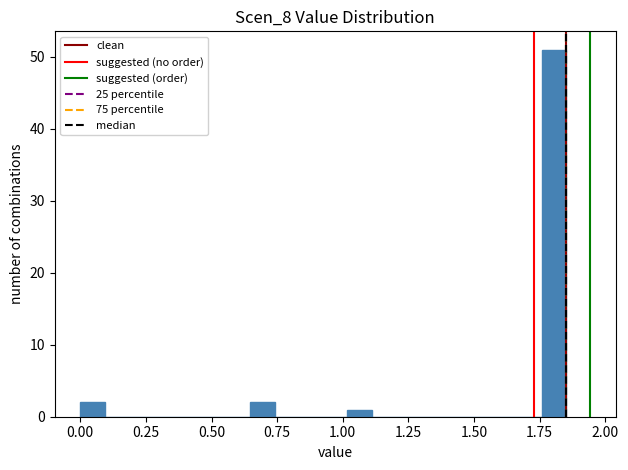

Around what value on the x-axis is the tallest bar? Give the approximate position of its centre, as read against the axis.

1.80